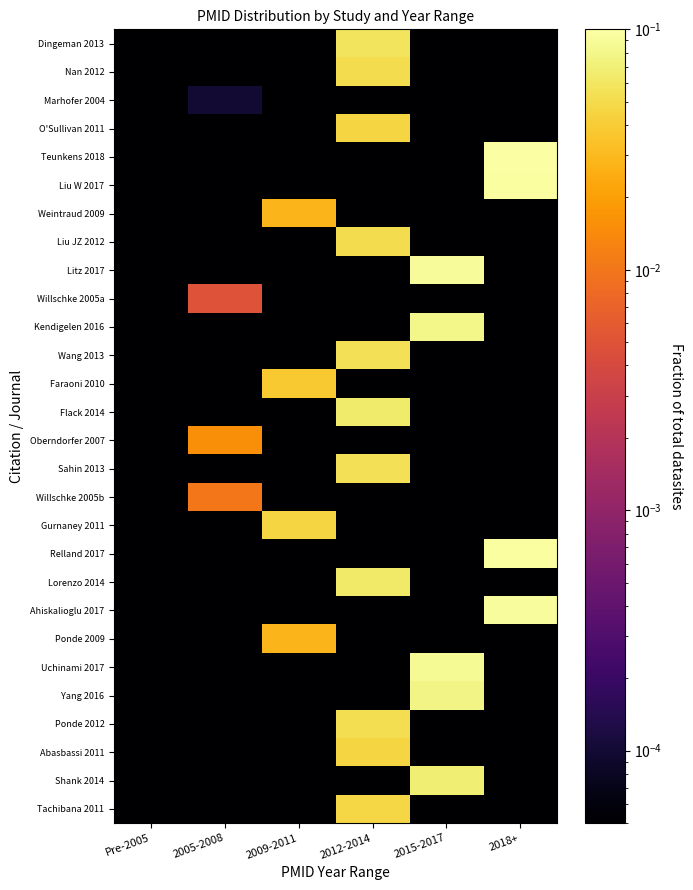

Which series has the largest range (max minus min)?

Teunkens 2018